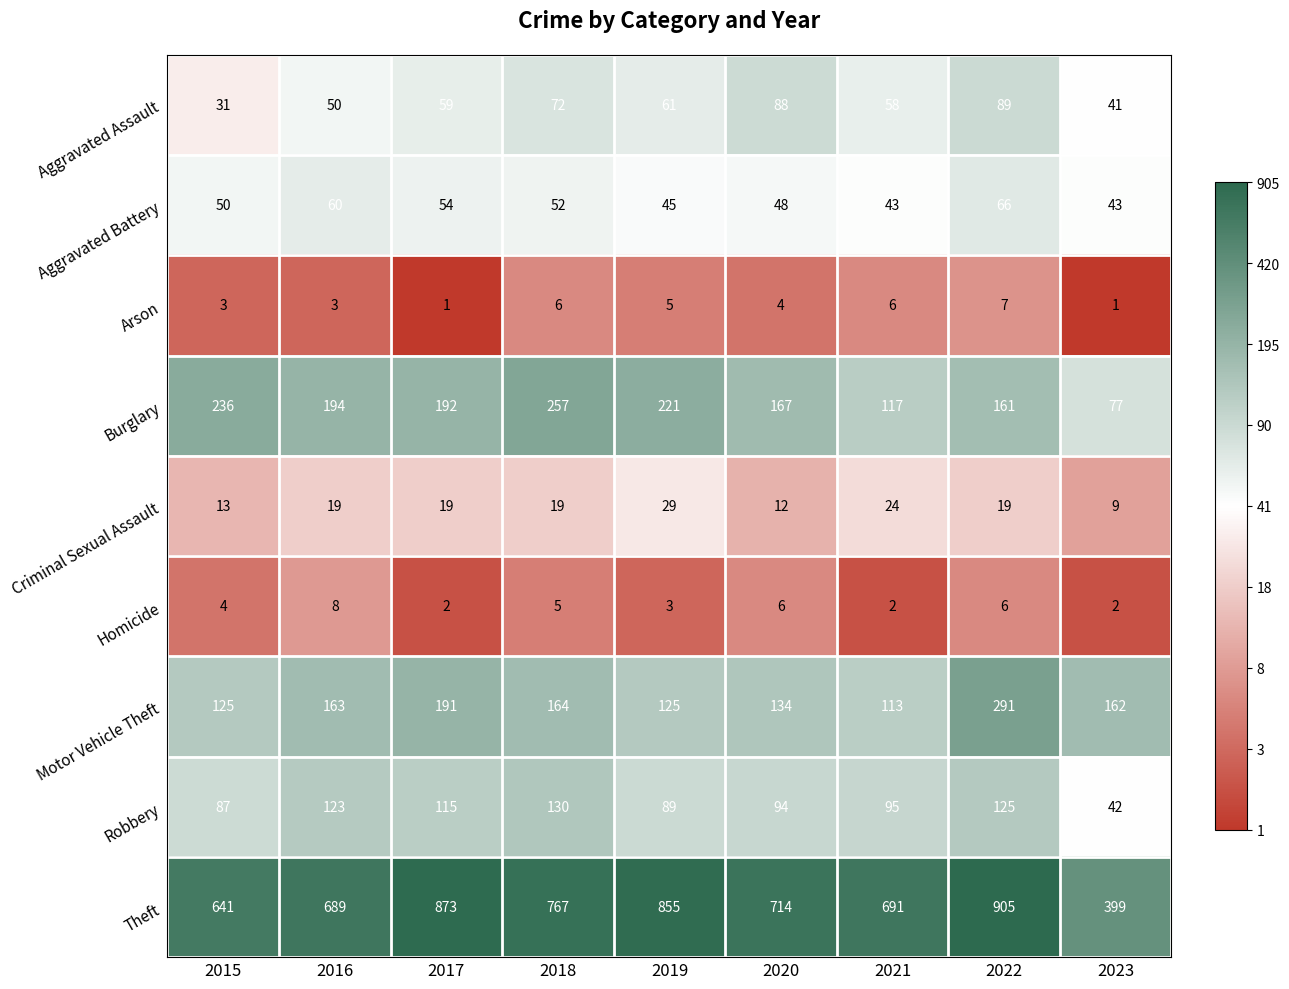

At 2018, list the series in order from largest to smallest.

Theft, Burglary, Motor Vehicle Theft, Robbery, Aggravated Assault, Aggravated Battery, Criminal Sexual Assault, Arson, Homicide